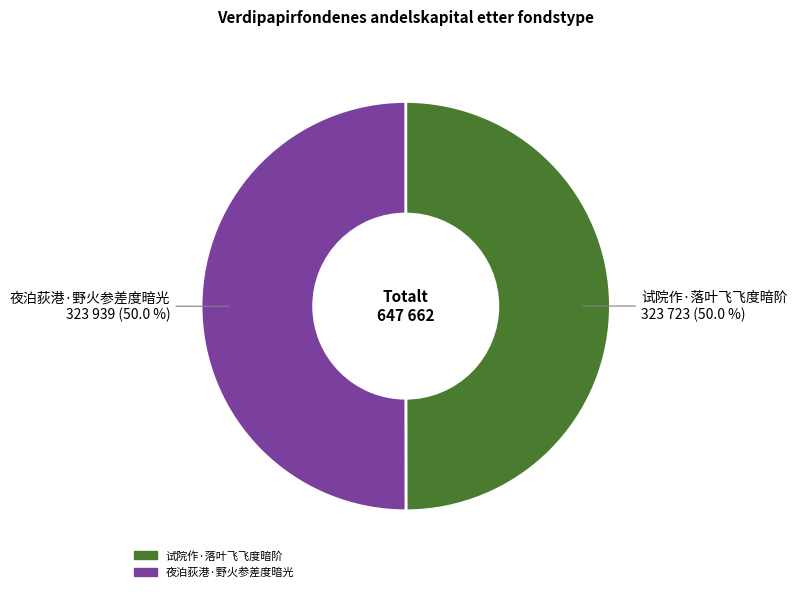

How much of the chart is everything except 夜泊荻港·野火参差度暗光?

50.0%